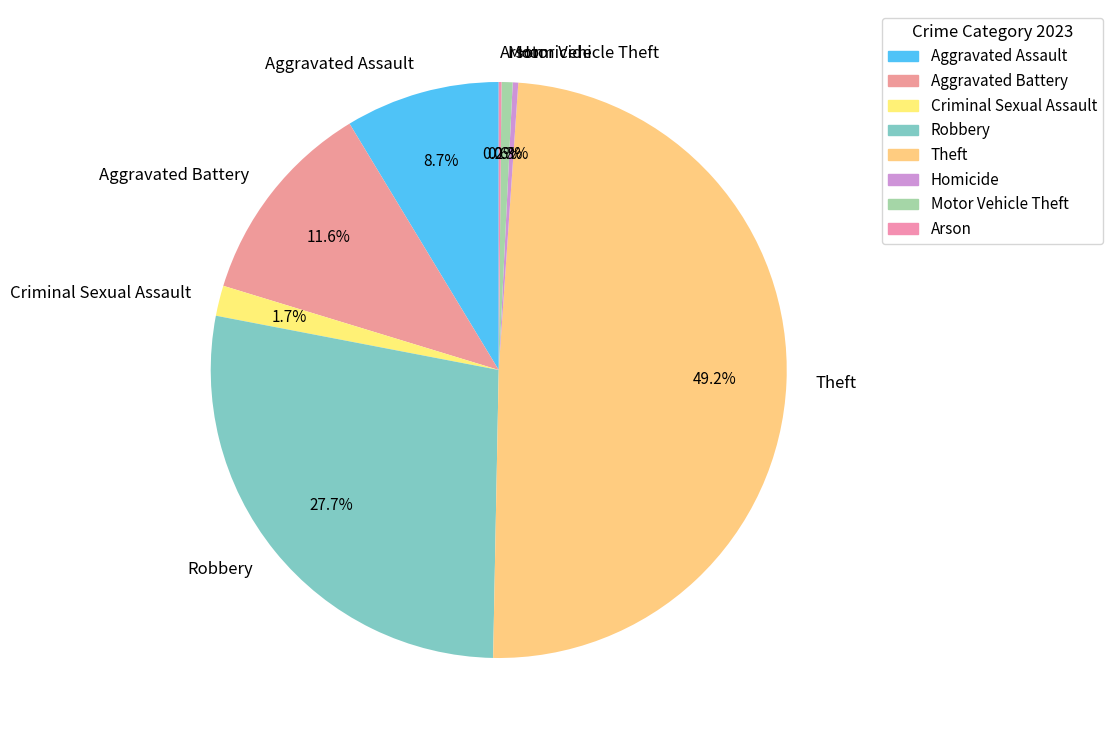

To the nearest percent, what portion does Criminal Sexual Assault represent?

2%